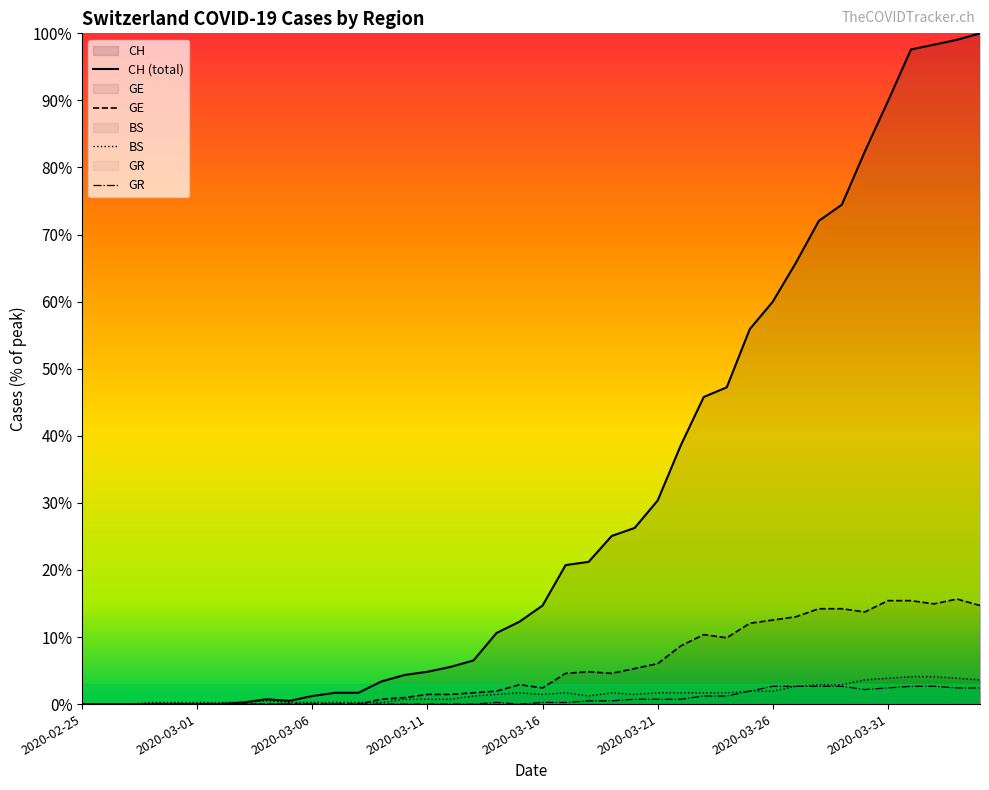

Which series has the widest spread of values?

CH (total)